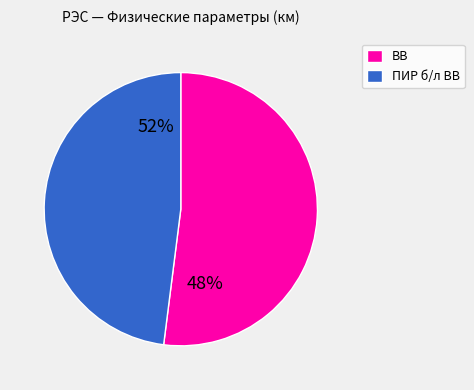

What is the largest slice in the pie chart?

ВВ